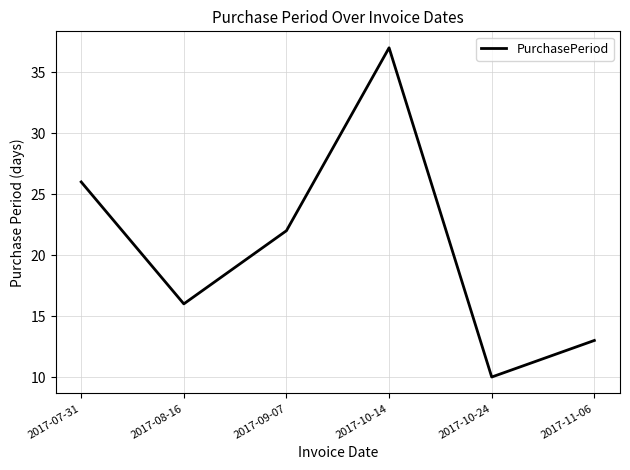

True or false: the data shows 13 at 2017-11-06.

True